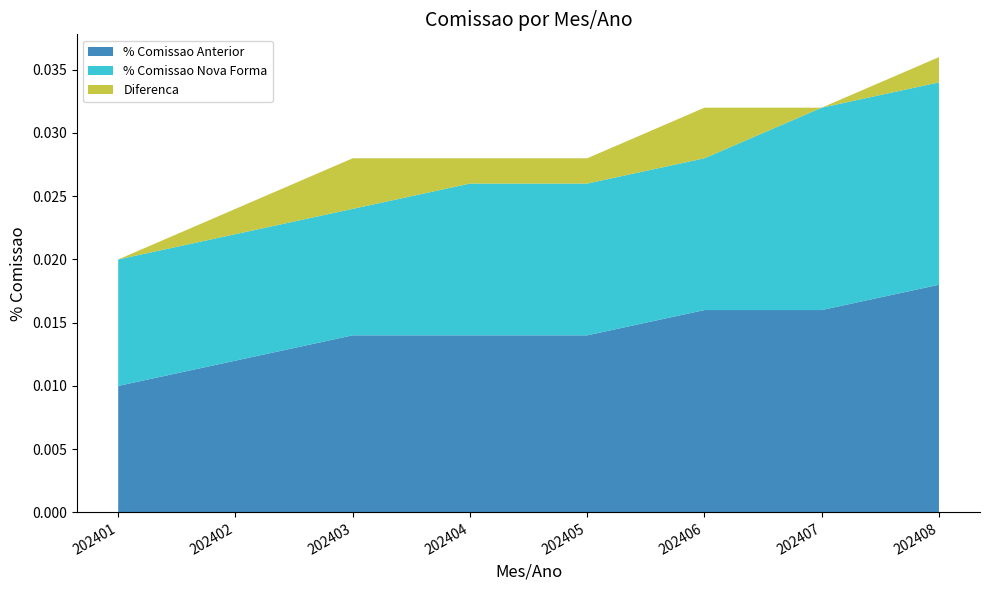

At which label does % Comissao Anterior reach its peak?

202408